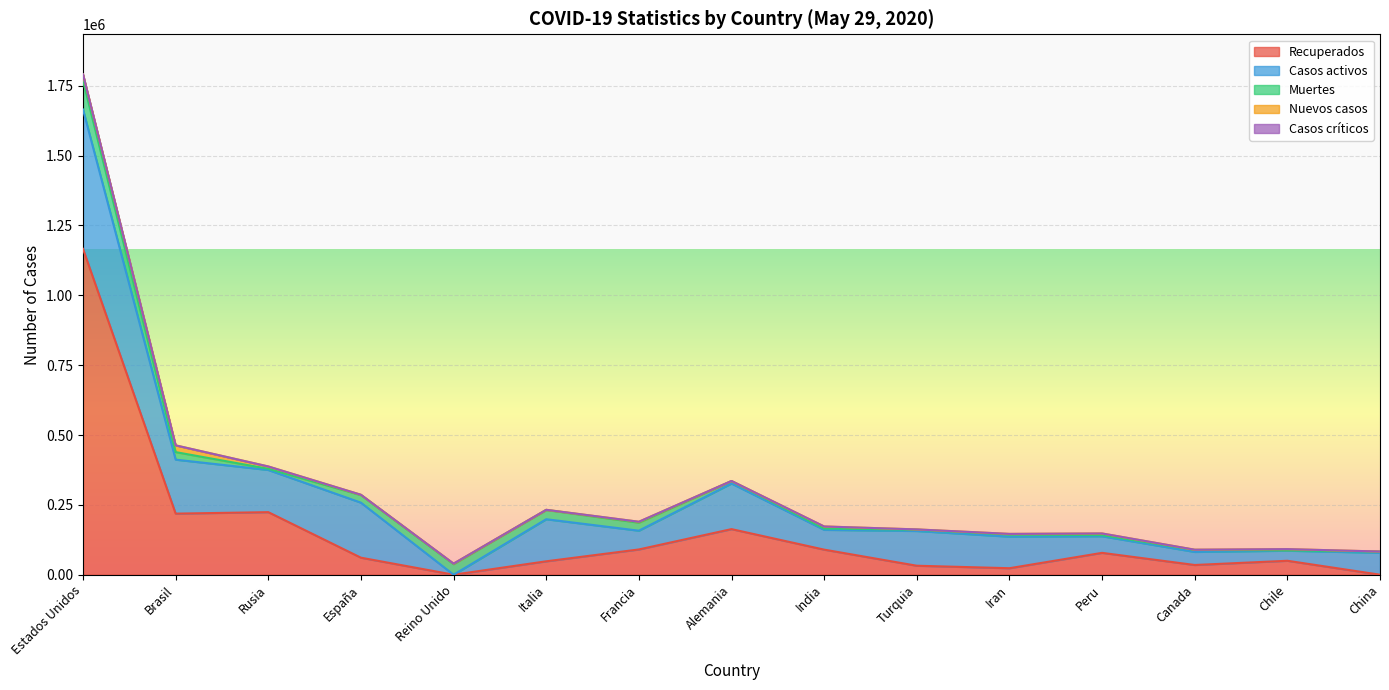

Reading left to right, extract all data points from this chart.

Casos activos: Estados Unidos=498720	Brasil=193181	Rusia=150993	España=196958	Reino Unido=0	Italia=150604	Francia=67191	Alemania=163200	India=70920	Turquia=124369	Iran=112988	Peru=59442	Canada=46831	Chile=36150	China=78288
Recuperados: Estados Unidos=1166295	Brasil=218640	Rusia=223916	España=60909	Reino Unido=0	Italia=47986	Francia=90385	Alemania=163200	India=89755	Turquia=32149	Iran=23234	Peru=78238	Canada=34804	Chile=49903	China=73
Muertes: Estados Unidos=103329	Brasil=26991	Rusia=4142	España=27119	Reino Unido=37837	Italia=33142	Francia=28662	Alemania=8570	India=4711	Turquia=4461	Iran=7627	Peru=4099	Canada=6877	Chile=890	China=4634
Nuevos casos: Estados Unidos=22541	Brasil=24151	Rusia=8371	España=1137	Reino Unido=1887	Italia=593	Francia=3325	Alemania=557	India=7300	Turquia=1182	Iran=2258	Peru=5874	Canada=993	Chile=4654	China=2
Casos críticos: Estados Unidos=0	Brasil=0	Rusia=0	España=0	Reino Unido=0	Italia=0	Francia=0	Alemania=0	India=0	Turquia=0	Iran=0	Peru=0	Canada=0	Chile=0	China=0